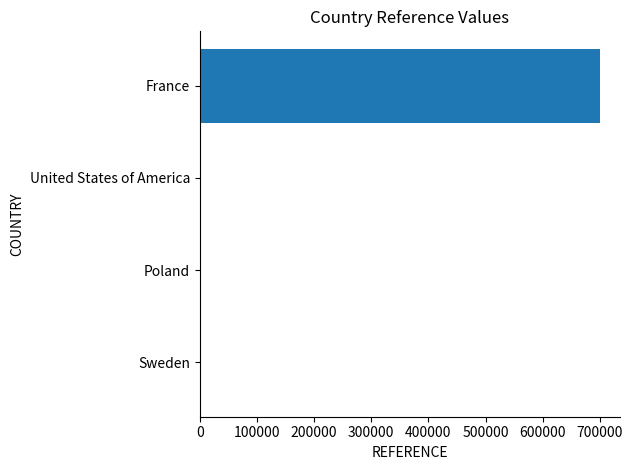

What is the approximate value at France?

700000